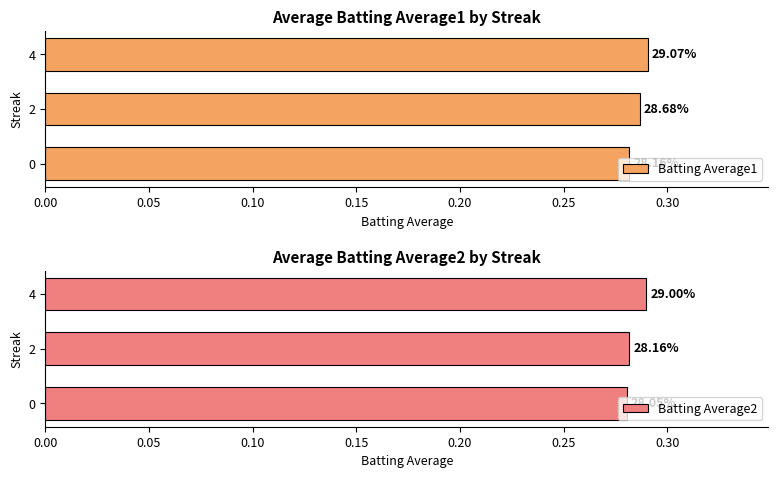

How many categories are shown in the chart?

3